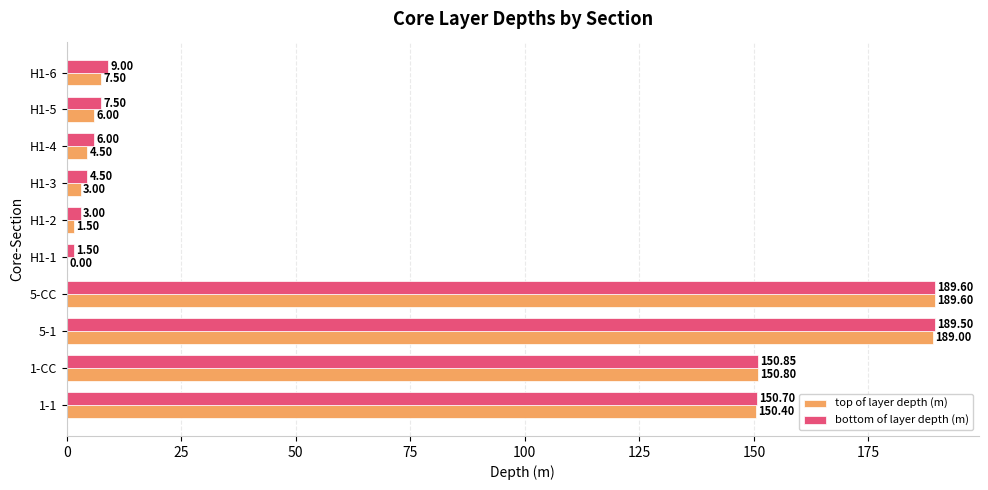

What is the sum of all top of layer depth (m) values?

702.3